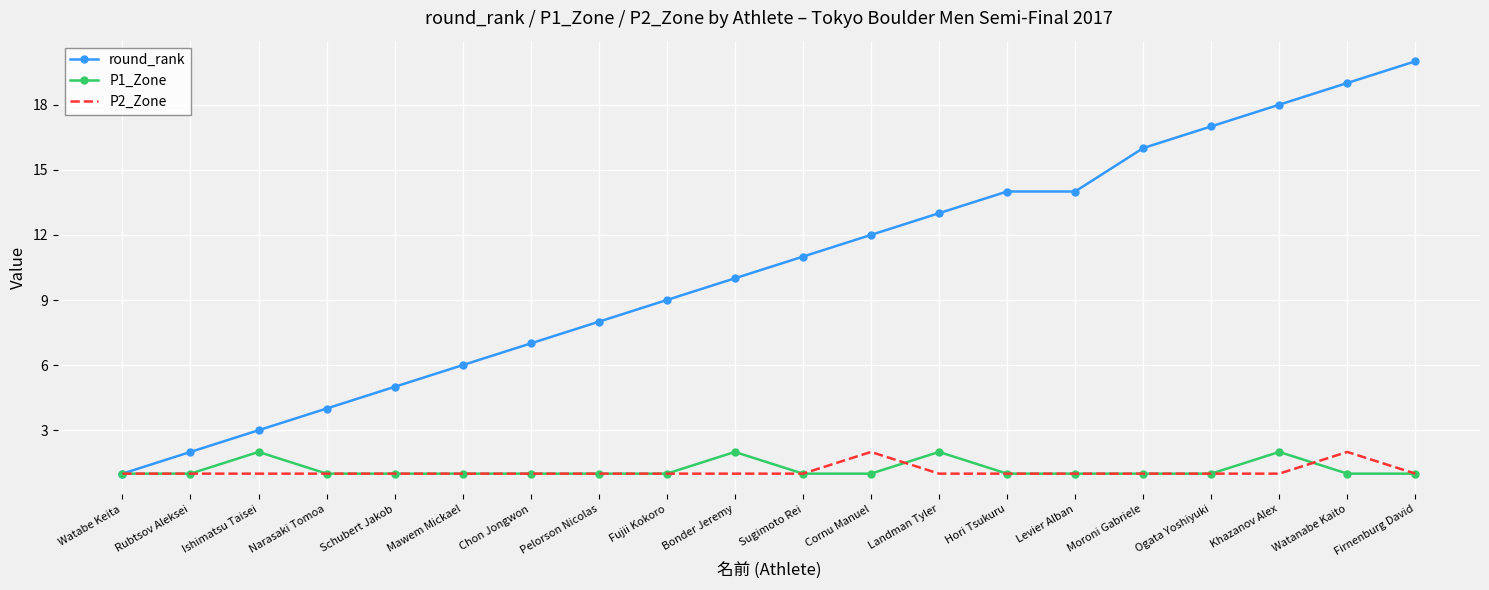

Which category has the highest value across all series?

Firnenburg David